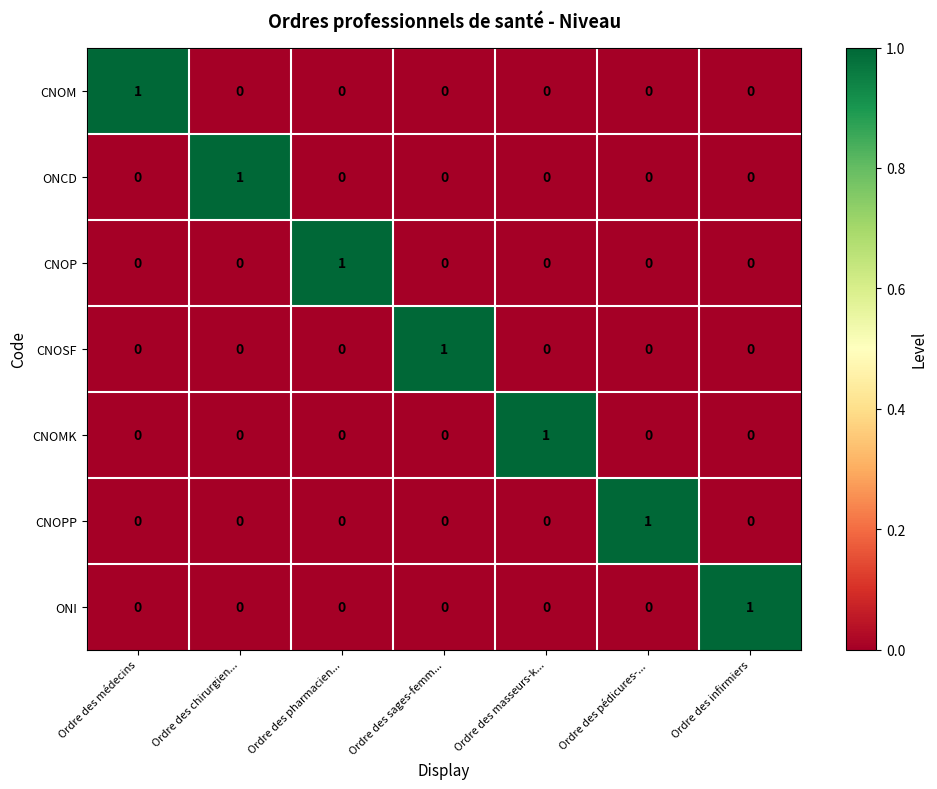

Count the CNOP values in the range 0 to 1.

7